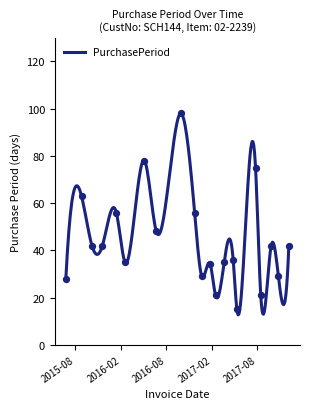

What is the change in value from 2015-06-24 to 2017-08-16?

-7